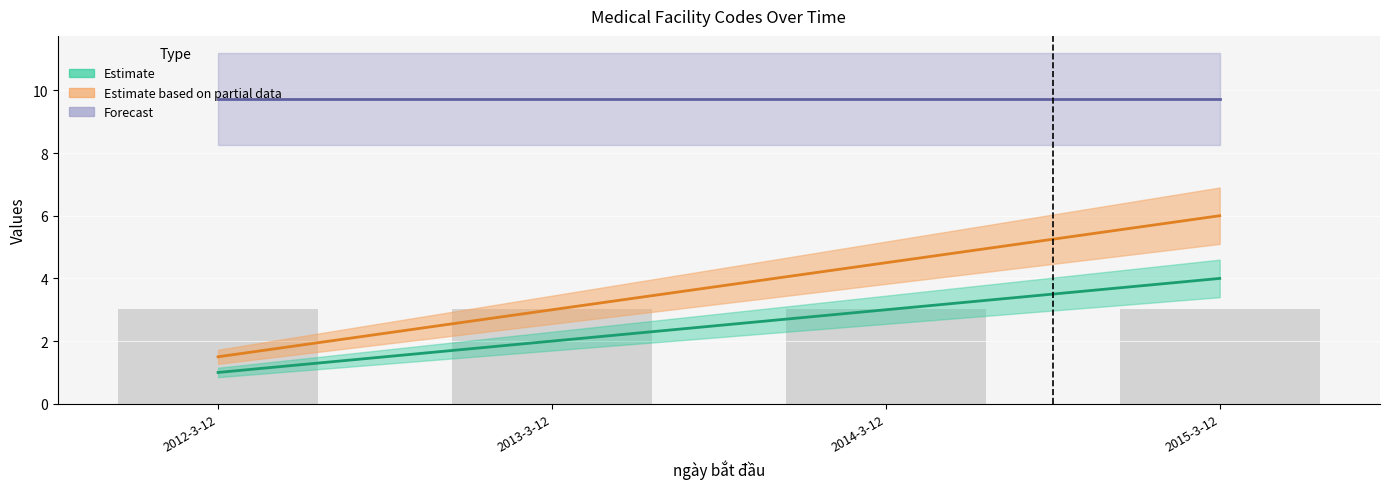

True or false: Estimate has a value of 2.6 at 2015-3-12.

False